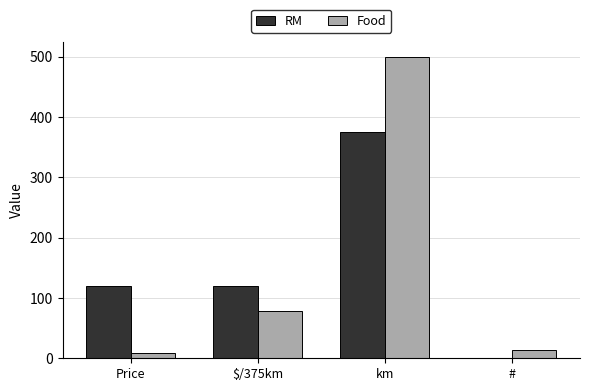

What is the sum of all Food values?

599